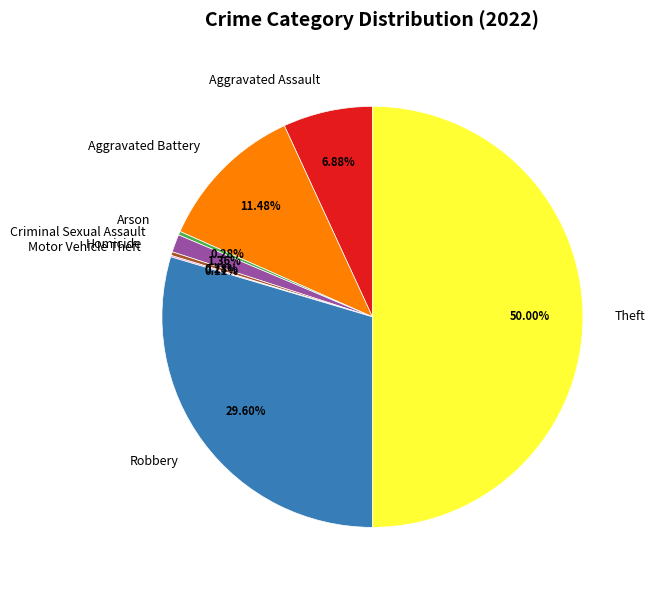

What is the largest slice in the pie chart?

Theft